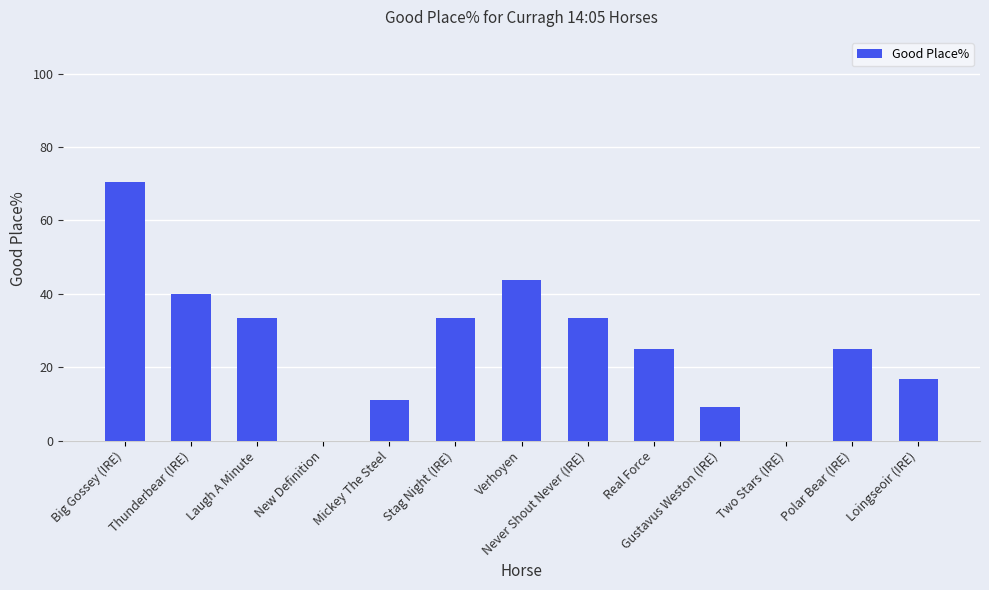

Count the number of data series in this chart.

1